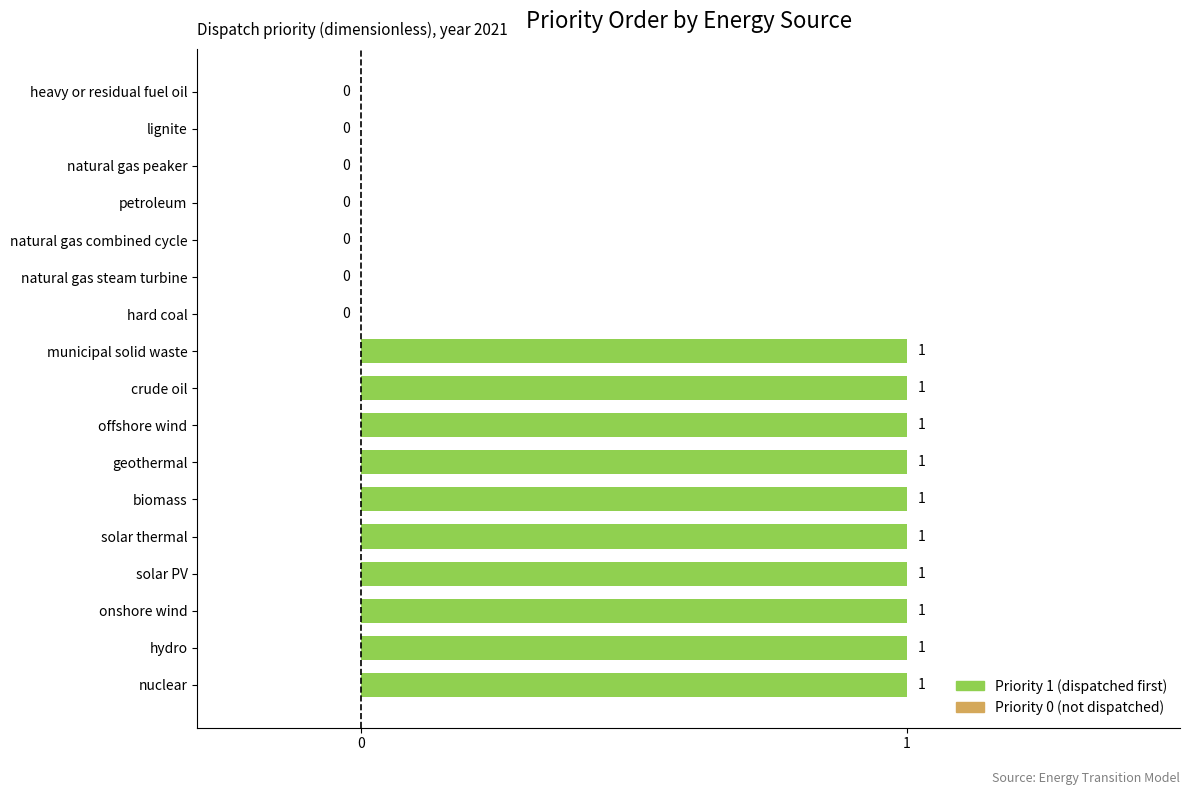

What is the sum of all values?

10